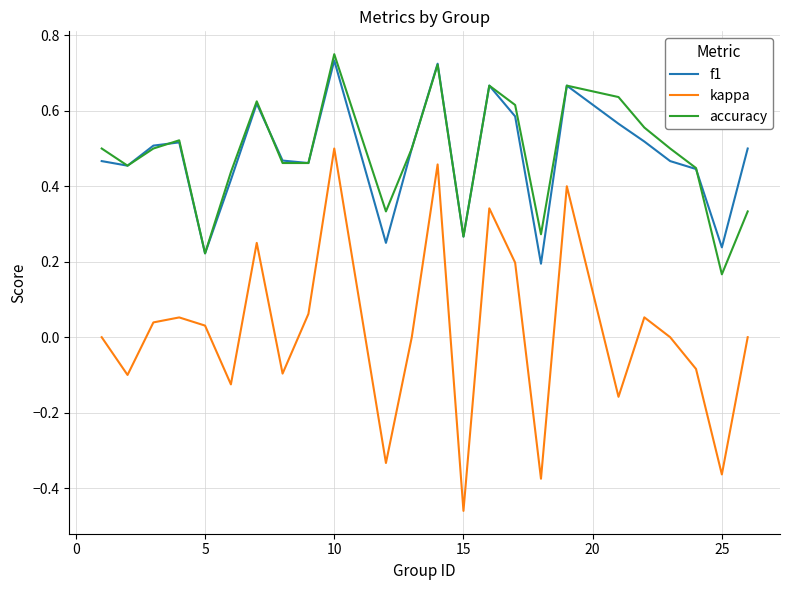

Which series has the widest spread of values?

kappa